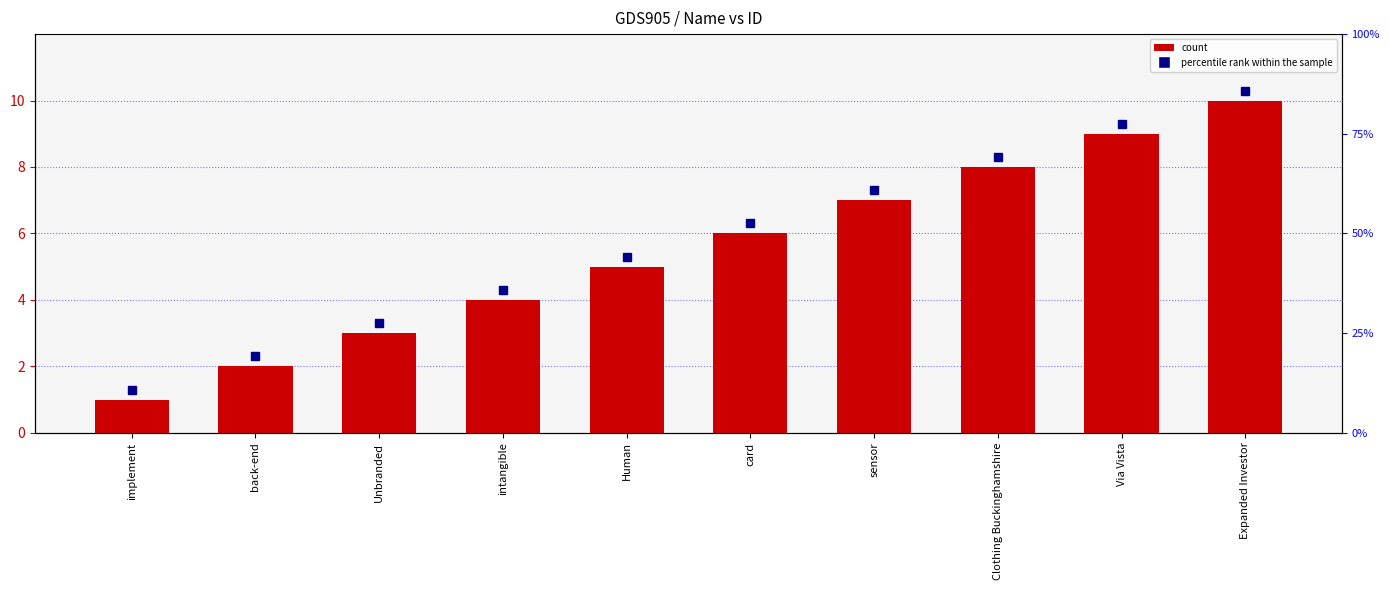

Reading right to left, list all the values displayed in this chart.

10	9	8	7	6	5	4	3	2	1